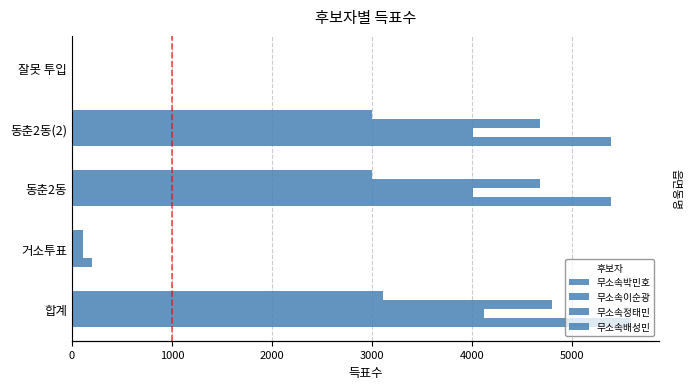

How many bars are there in total?

20